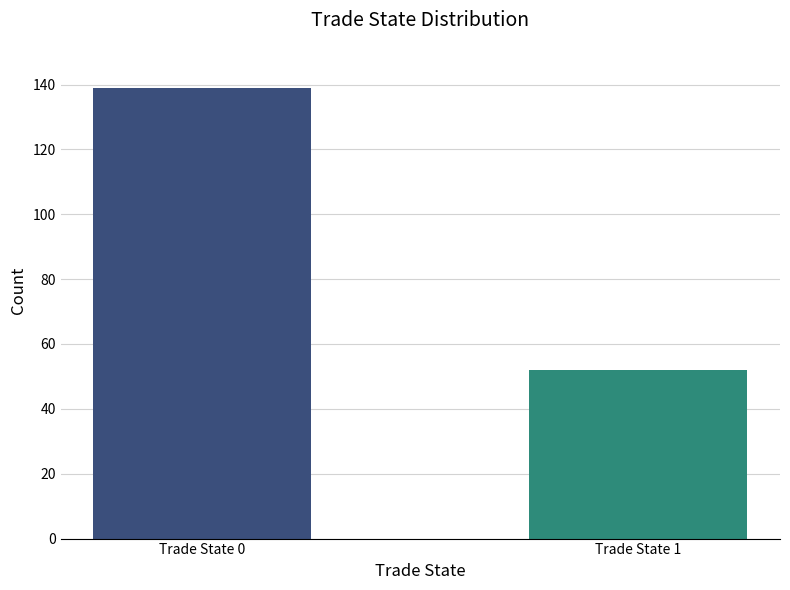

List the labels in order of value, largest first.

Trade State 0, Trade State 1